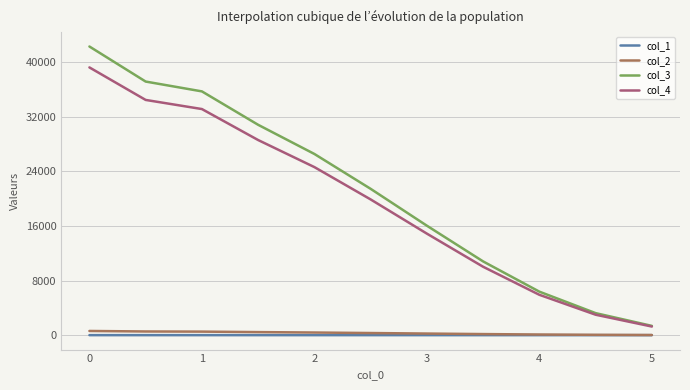

What is the greatest value displayed?

42278.7